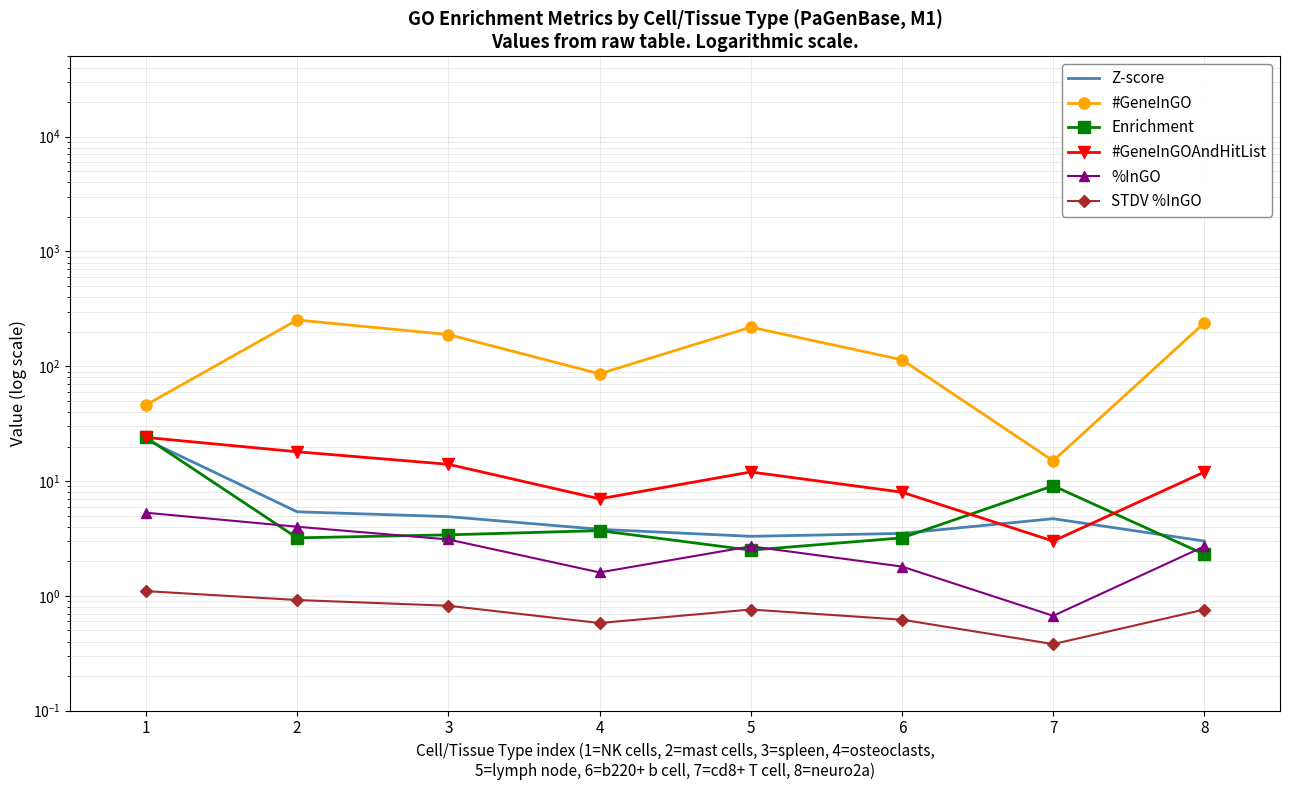

At which label is #GeneInGOAndHitList closest to 13?

3